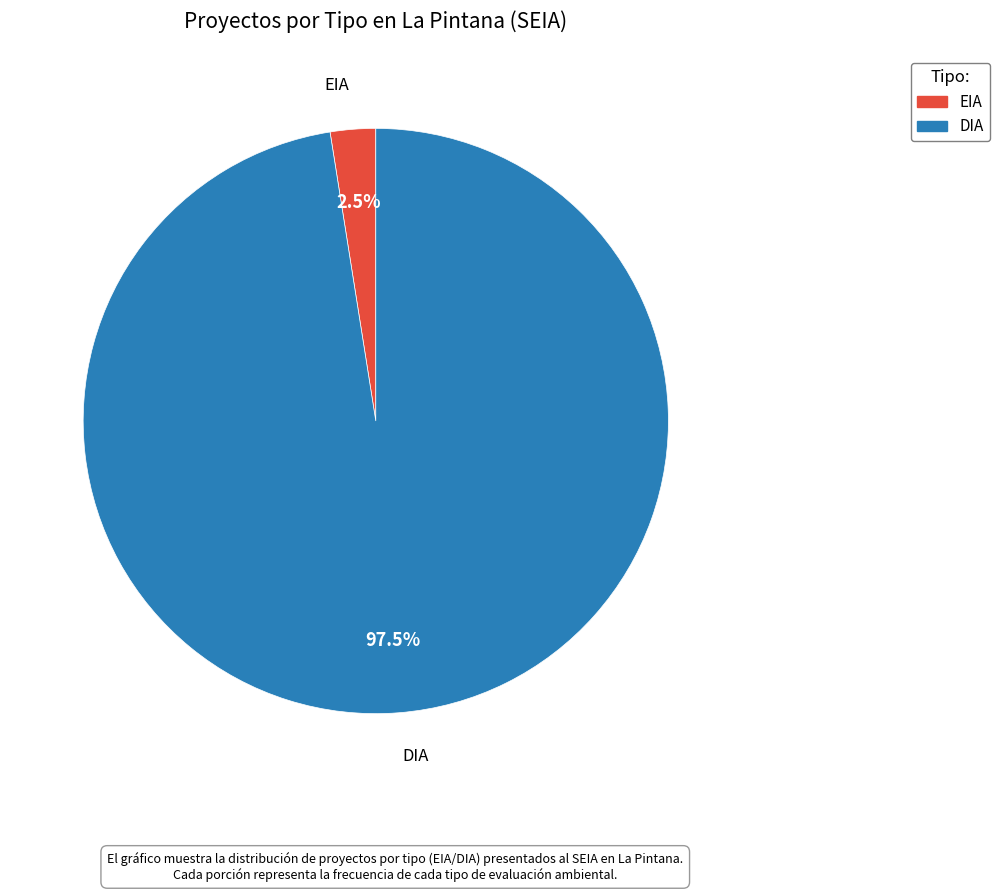

Approximately how many times larger is the value at EIA compared to DIA?

0.0